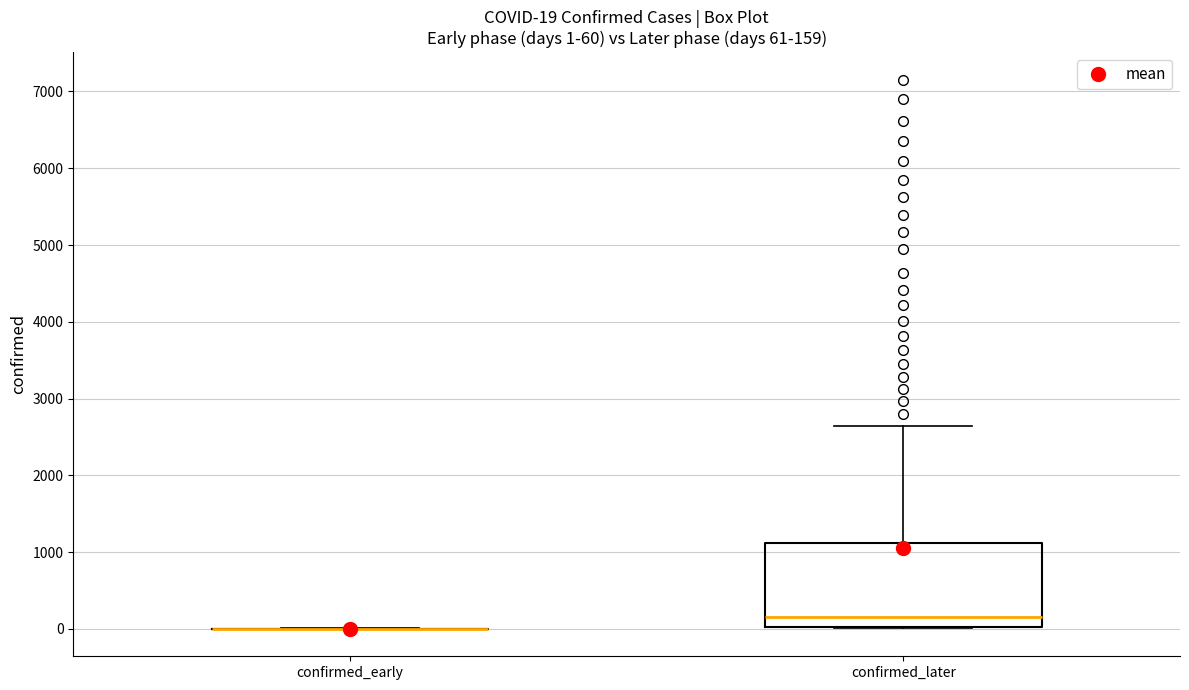

Which box is the tallest, from its lower edge to its upper edge?

confirmed_later